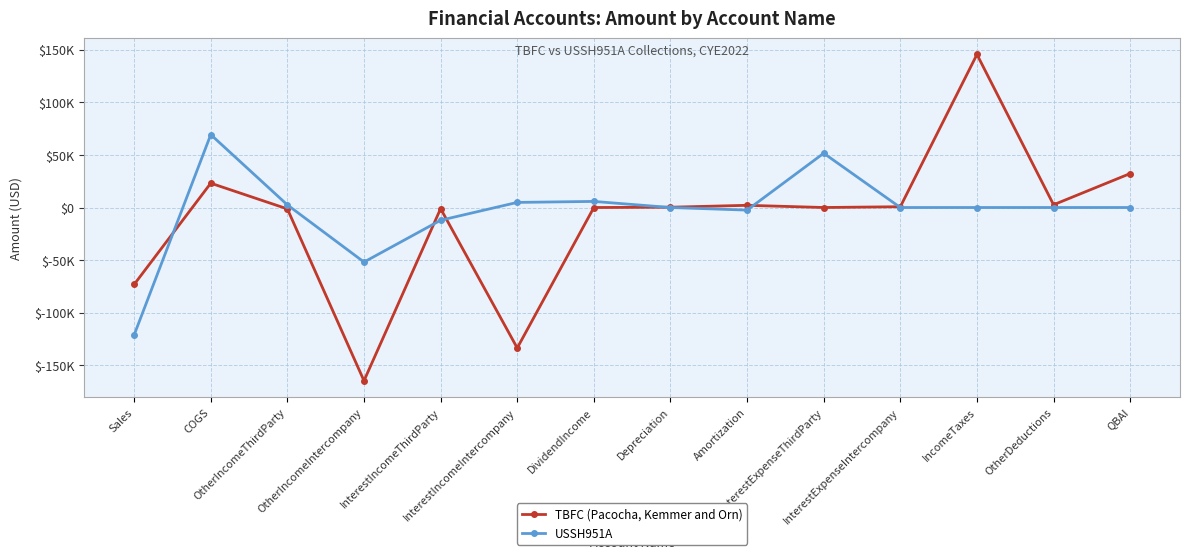

How many data points in TBFC (Pacocha, Kemmer and Orn) are less than 277?

7